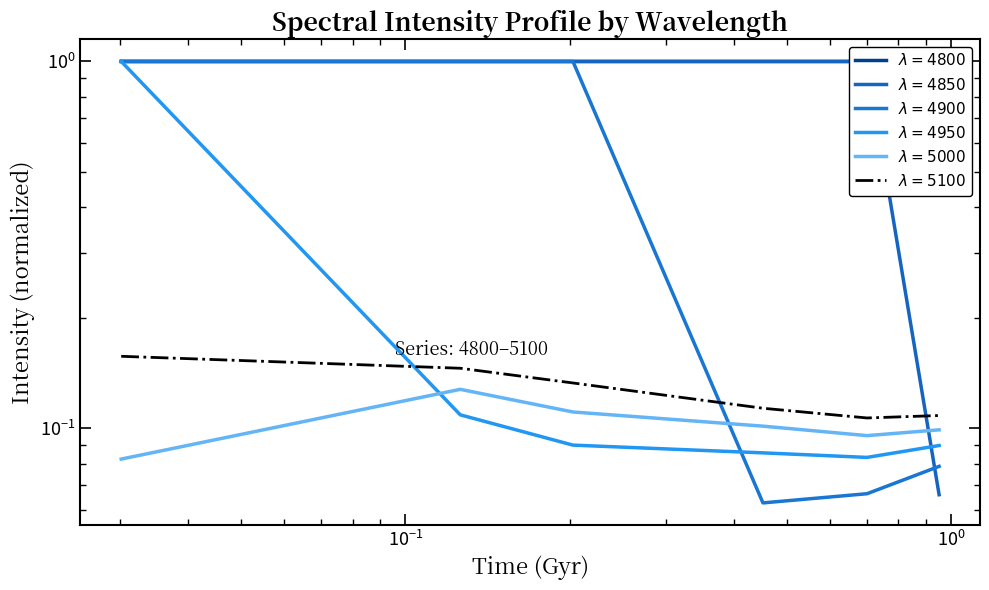

The 5100 series shows 0.0 at $\mathdefault{10^{2}}$. True or false?

False